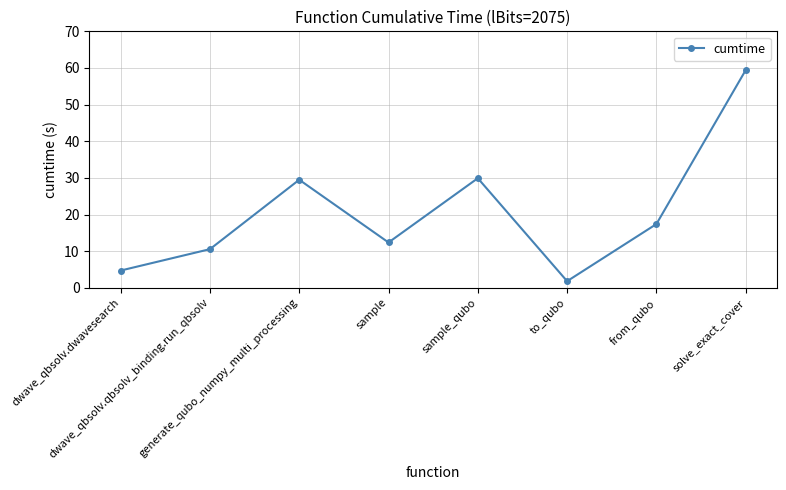

What is the ratio of the value at dwave_qbsolv.qbsolv_binding.run_qbsolv to the value at from_qubo?

0.6